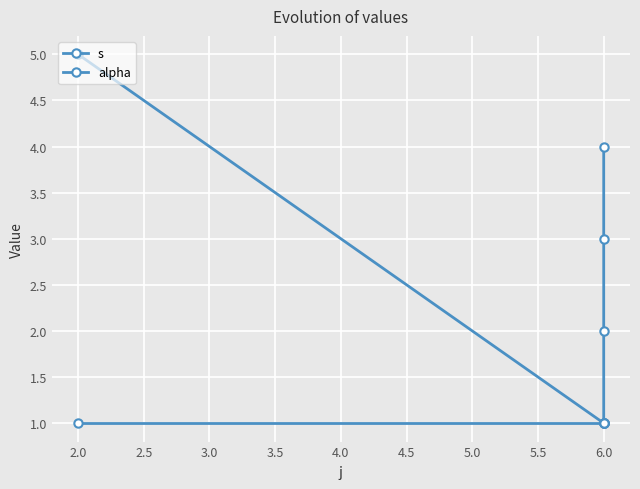

True or false: s has a value of 1 at 6.0.

False